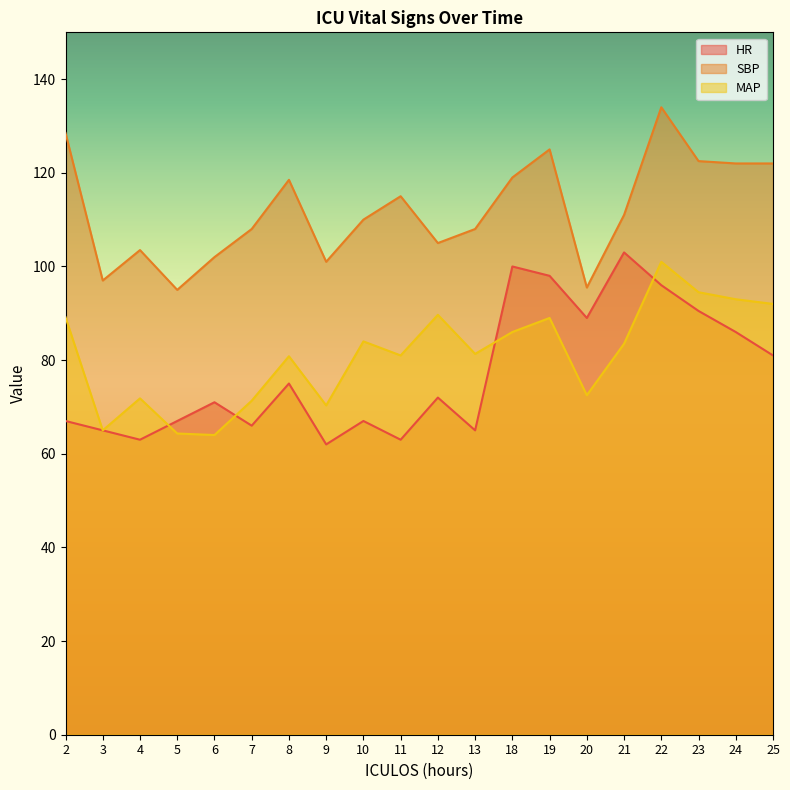

Is the value of SBP at 25 greater than the value of HR at 9?

Yes